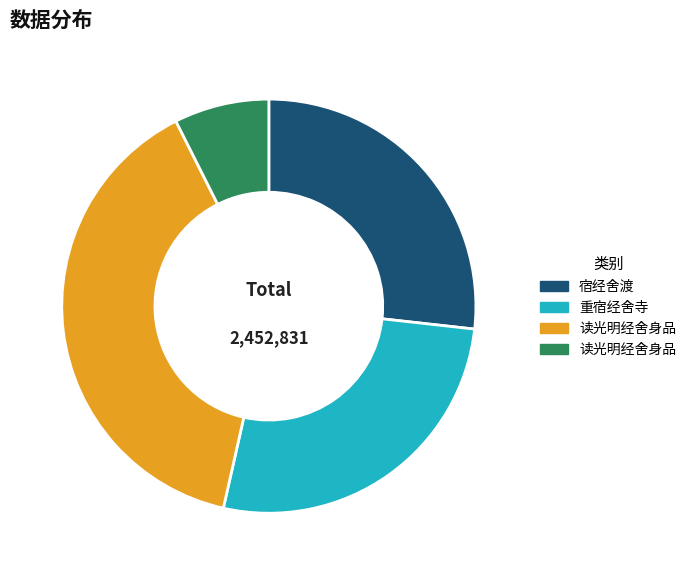

Is there a majority slice in this chart?

No